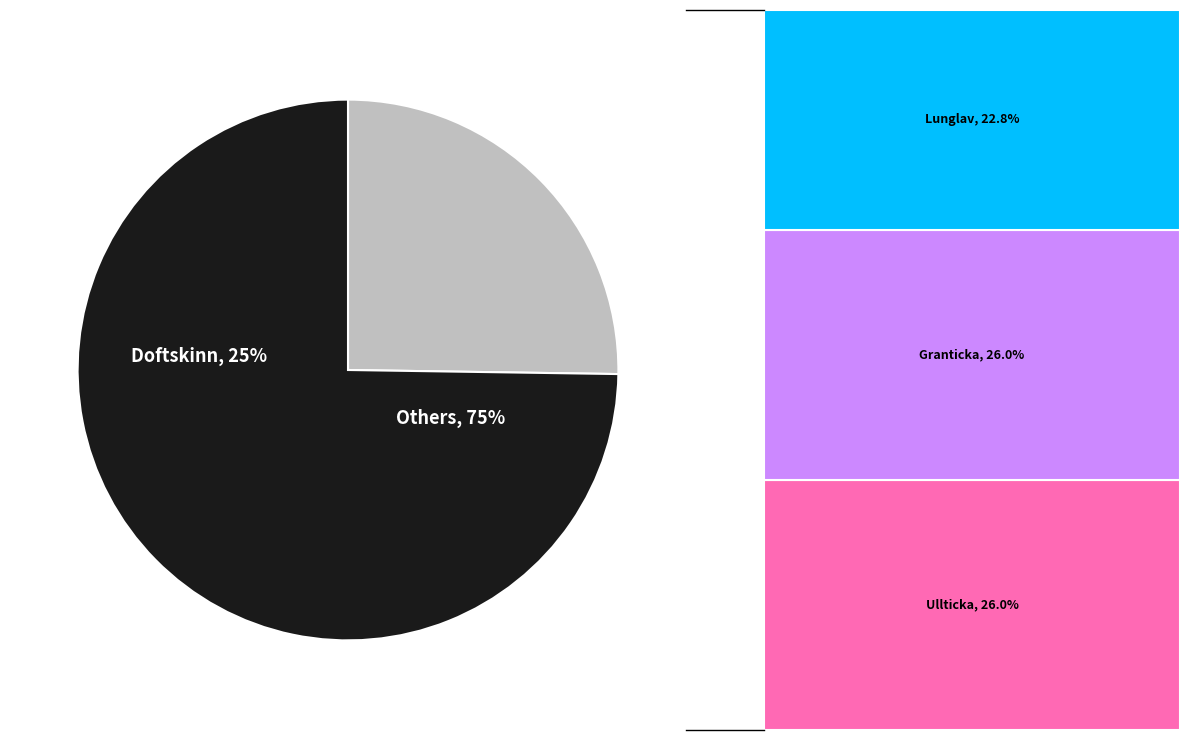

To the nearest percent, what is the combined percentage of Granticka and Ullticka?

52%